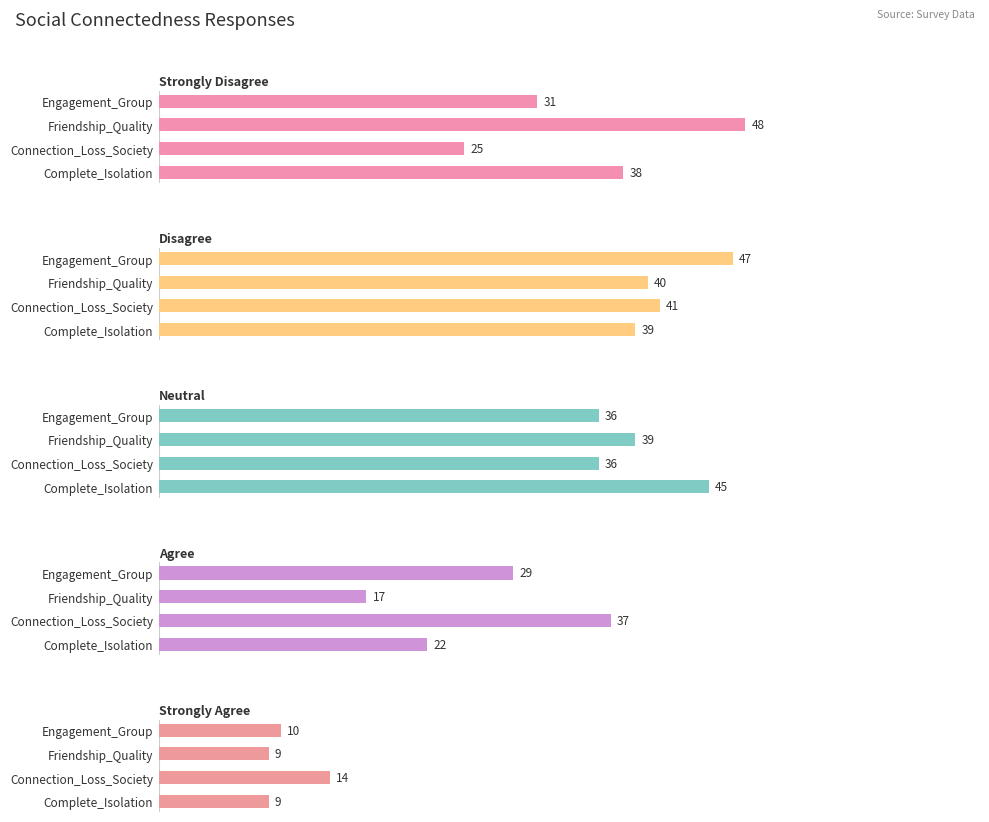

What is the difference between the maximum and minimum values in the Agree series?

20